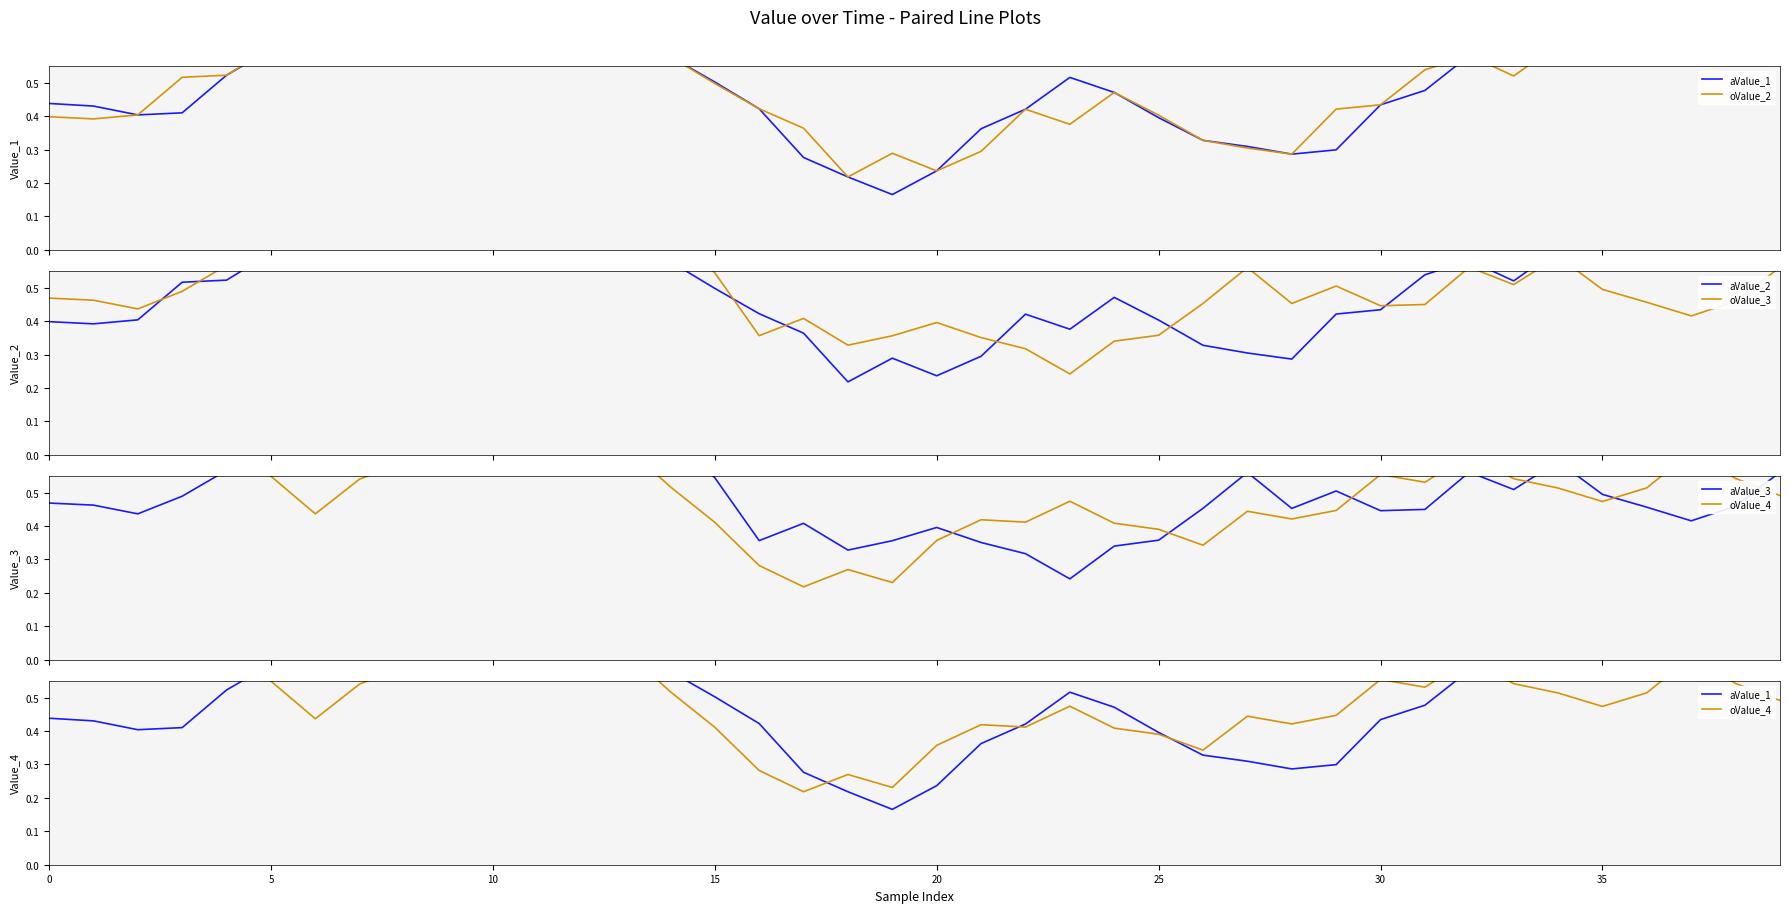

The value of oValue_4 at 33 is 0.4. True or false?

False